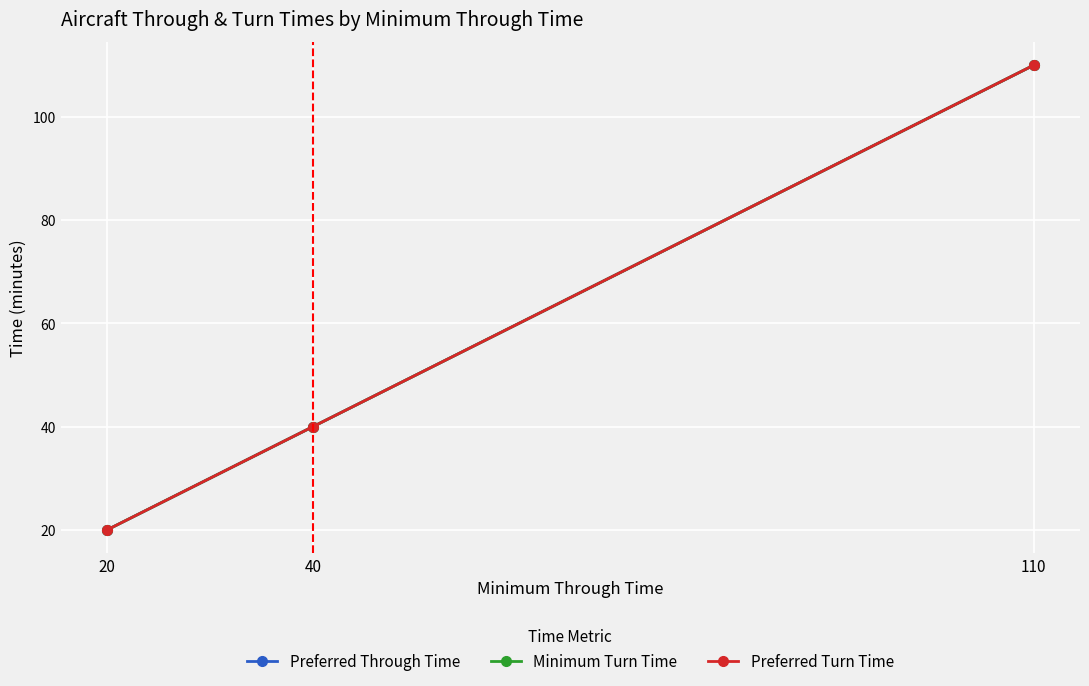

Does the chart have visible grid lines?

Yes